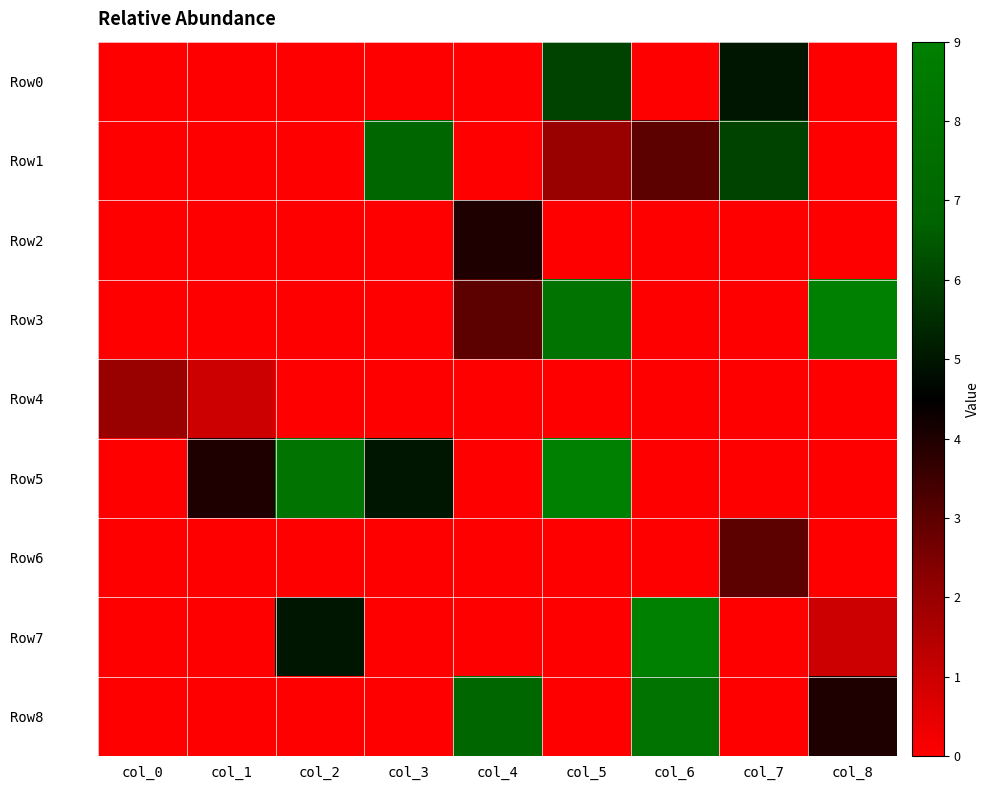

Reading right to left, list all the values displayed in this chart.

Row0: col_8=0	col_7=5	col_6=0	col_5=6	col_4=0	col_3=0	col_2=0	col_1=0	col_0=0
Row1: col_8=0	col_7=6	col_6=3	col_5=2	col_4=0	col_3=7	col_2=0	col_1=0	col_0=0
Row2: col_8=0	col_7=0	col_6=0	col_5=0	col_4=4	col_3=0	col_2=0	col_1=0	col_0=0
Row3: col_8=9	col_7=0	col_6=0	col_5=8	col_4=3	col_3=0	col_2=0	col_1=0	col_0=0
Row4: col_8=0	col_7=0	col_6=0	col_5=0	col_4=0	col_3=0	col_2=0	col_1=1	col_0=2
Row5: col_8=0	col_7=0	col_6=0	col_5=9	col_4=0	col_3=5	col_2=8	col_1=4	col_0=0
Row6: col_8=0	col_7=3	col_6=0	col_5=0	col_4=0	col_3=0	col_2=0	col_1=0	col_0=0
Row7: col_8=1	col_7=0	col_6=9	col_5=0	col_4=0	col_3=0	col_2=5	col_1=0	col_0=0
Row8: col_8=4	col_7=0	col_6=8	col_5=0	col_4=7	col_3=0	col_2=0	col_1=0	col_0=0